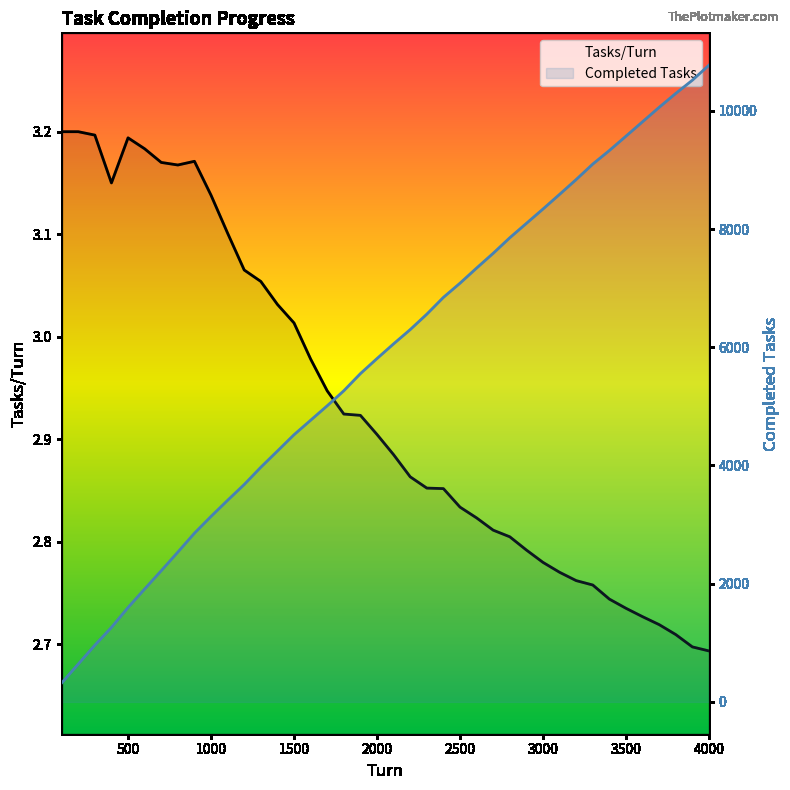

What is the sum of the Tasks/Turn values at 36 and 18?

5.6